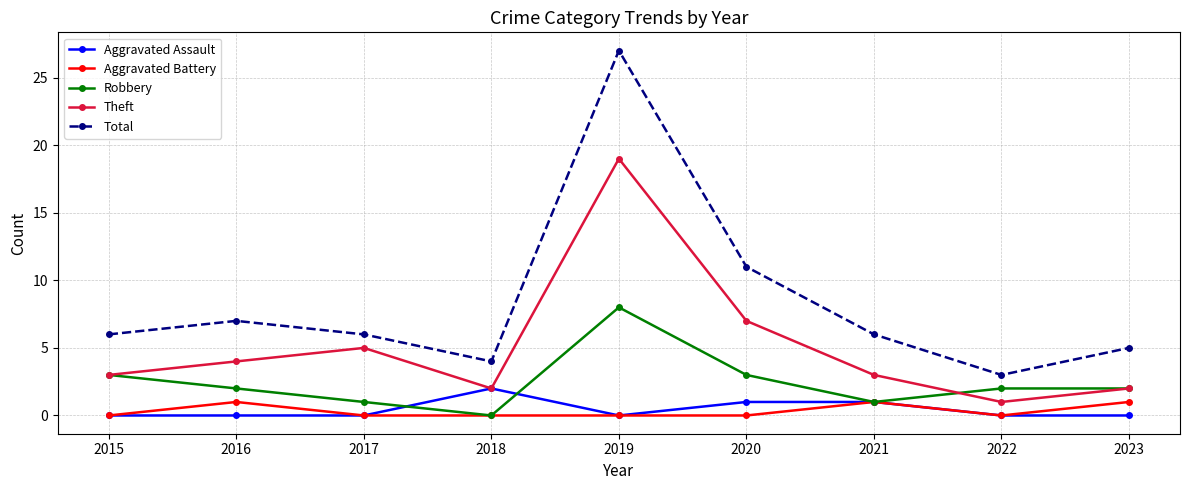

How many lines are shown in the chart?

5